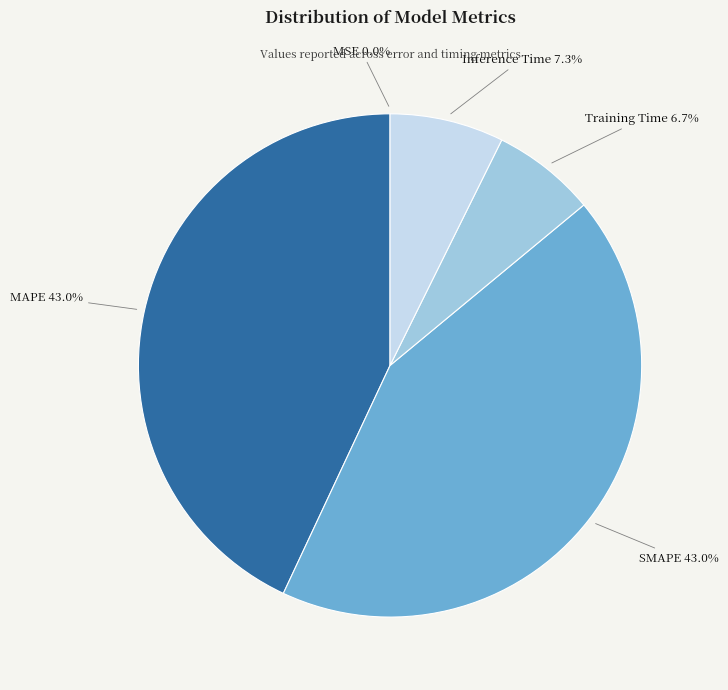

How much of the chart is everything except Training Time 6.7%?

93.3%